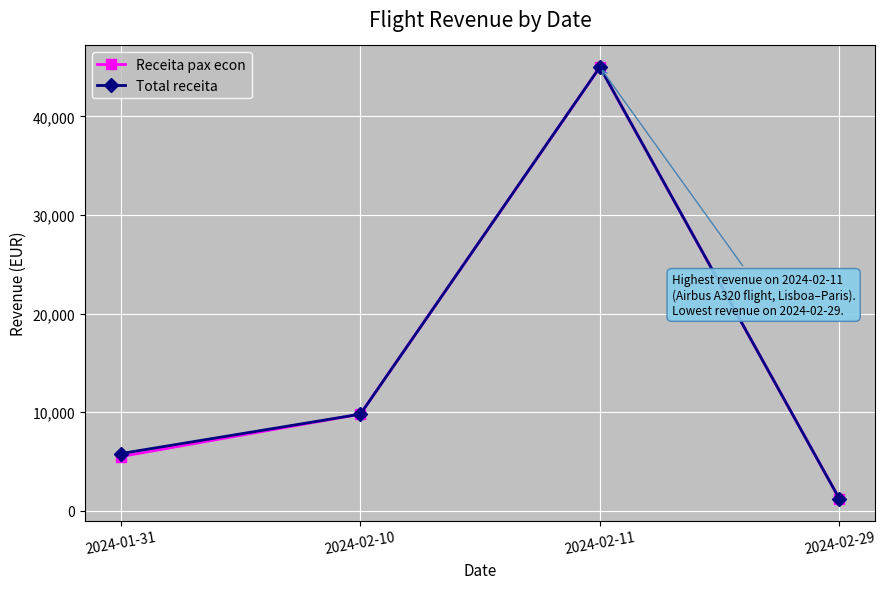

Which series has the largest range (max minus min)?

Total receita